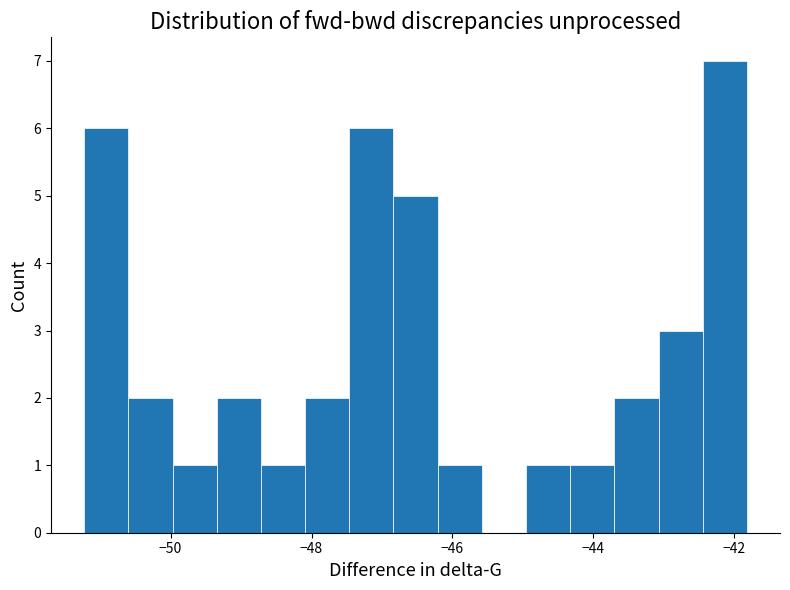

Around what value on the x-axis is the tallest bar? Give the approximate position of its centre, as read against the axis.

-42.2